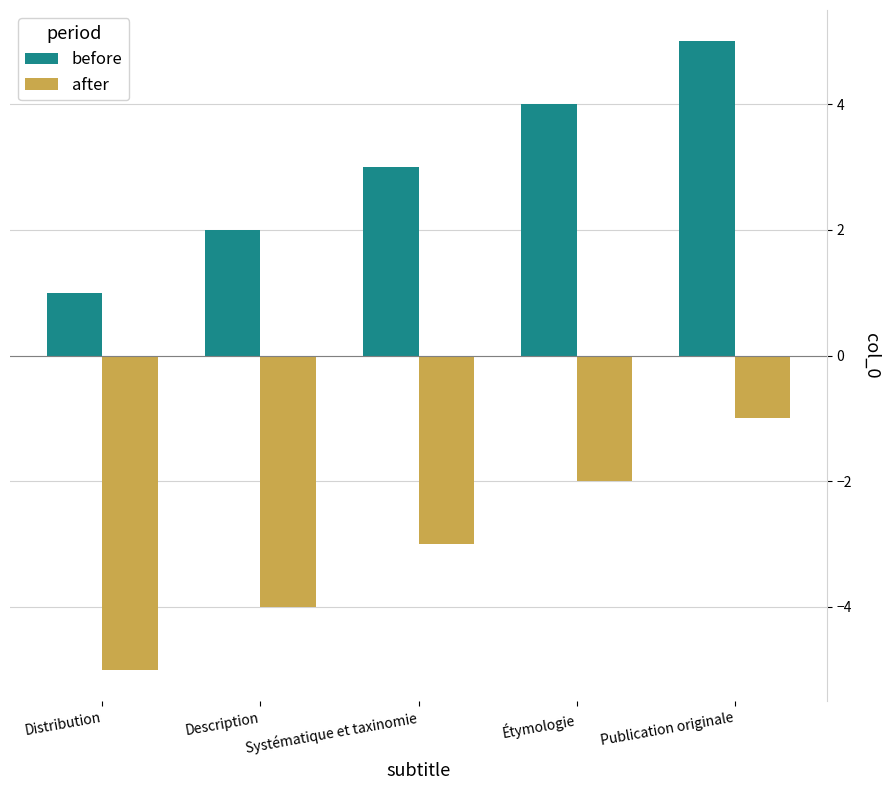

The value of after at Publication originale is -2. True or false?

False